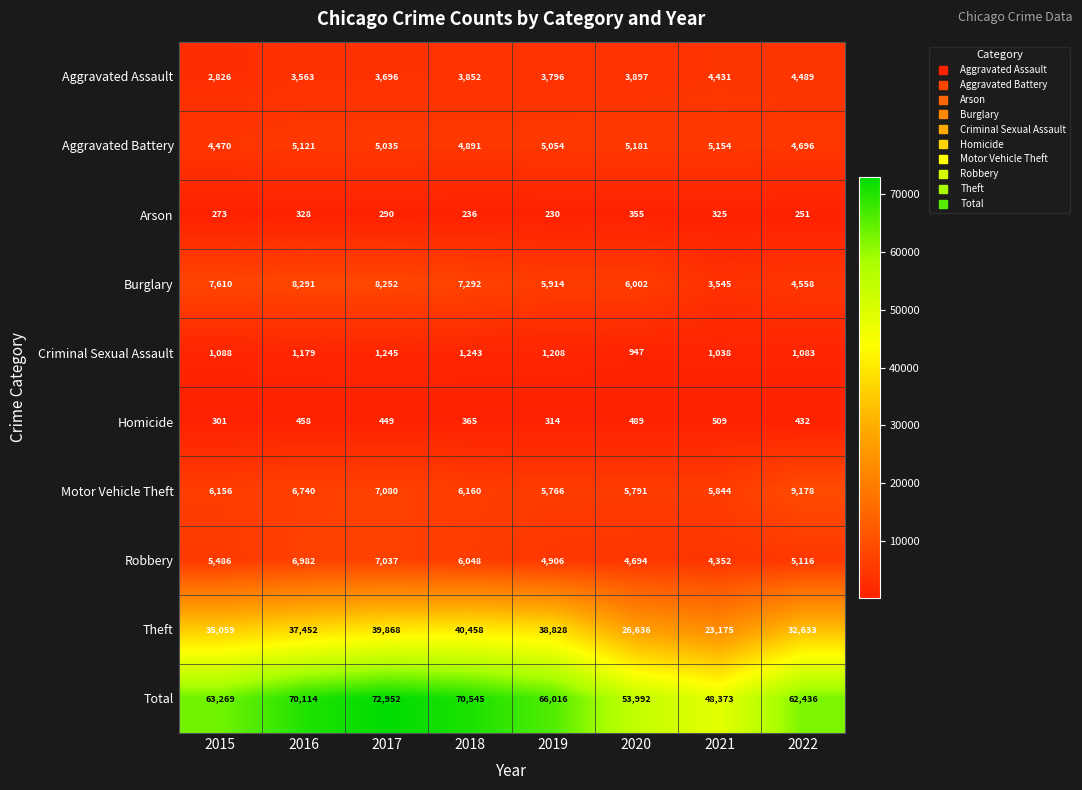

What is the total value across all series at 2020?

107984